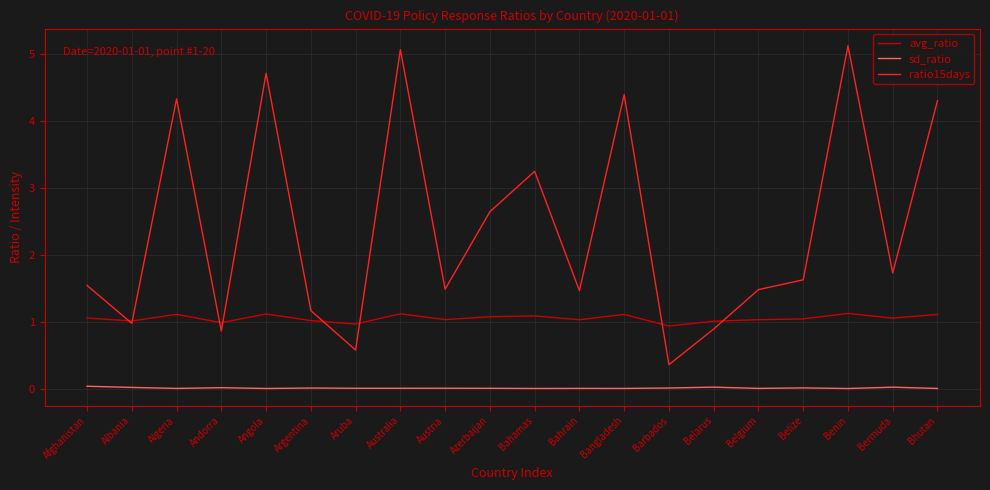

Which series has the widest spread of values?

ratio15days